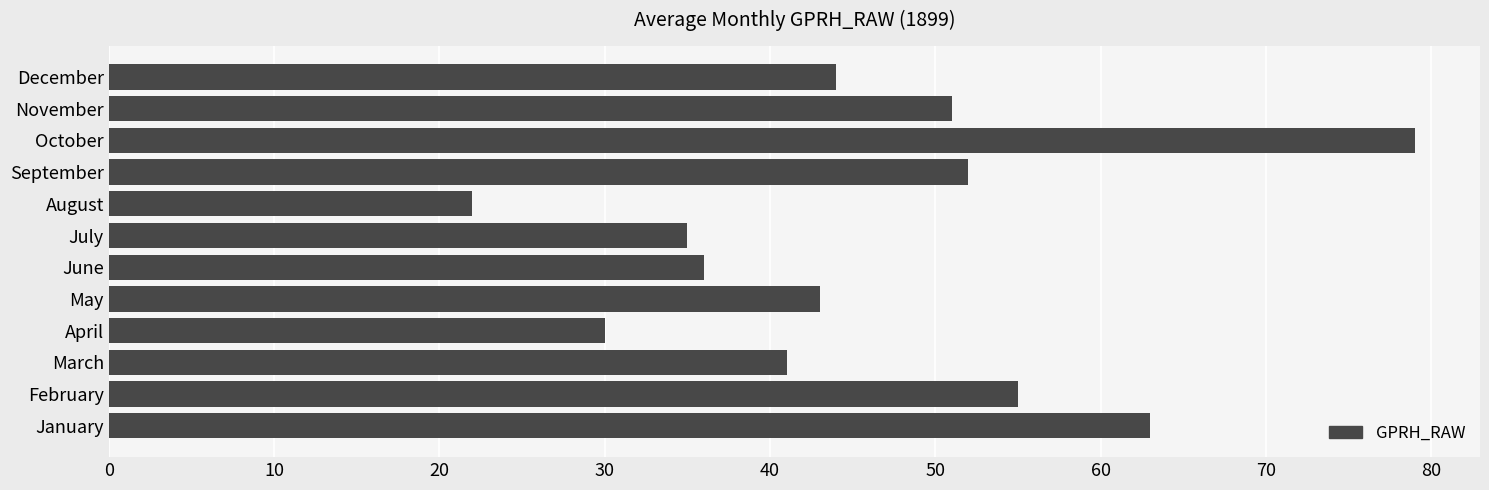

What is the smallest value displayed?

22